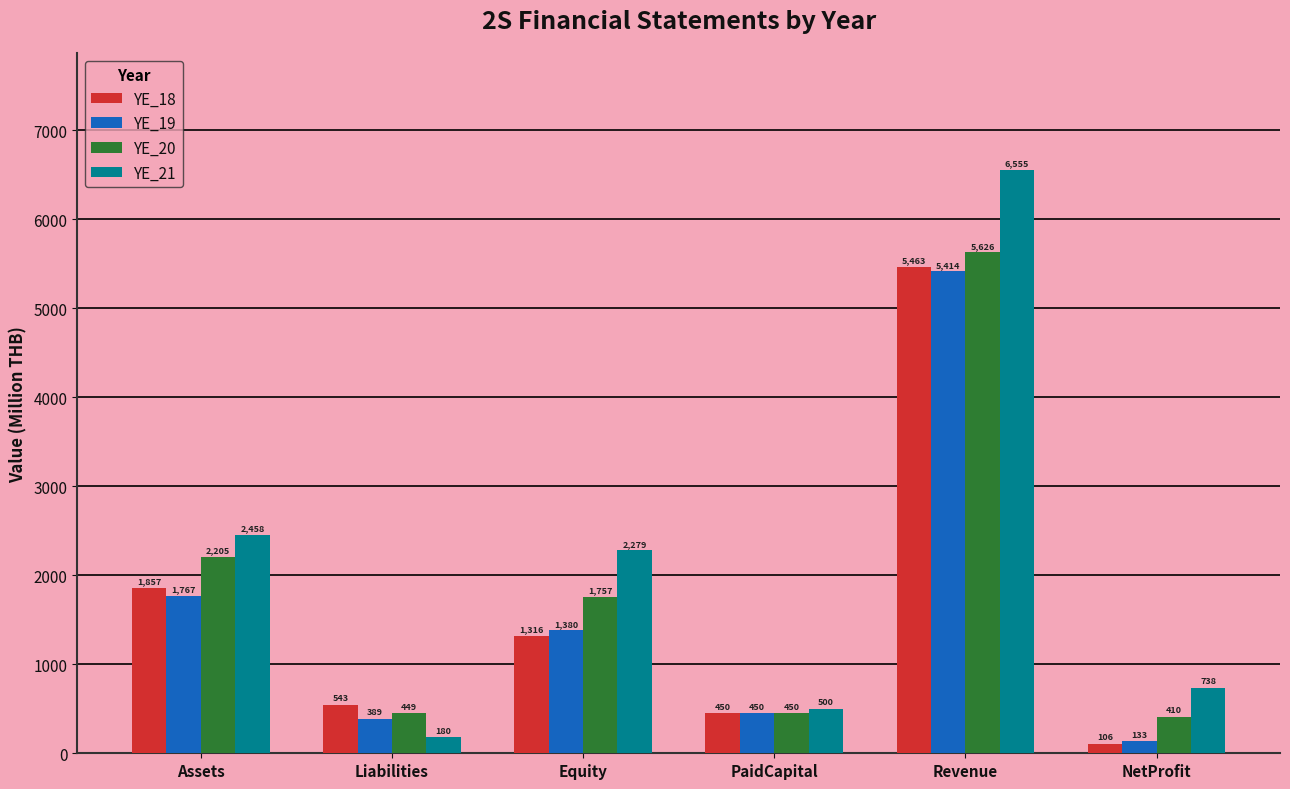

Is it true that YE_19 equals 133.4 at NetProfit?

True